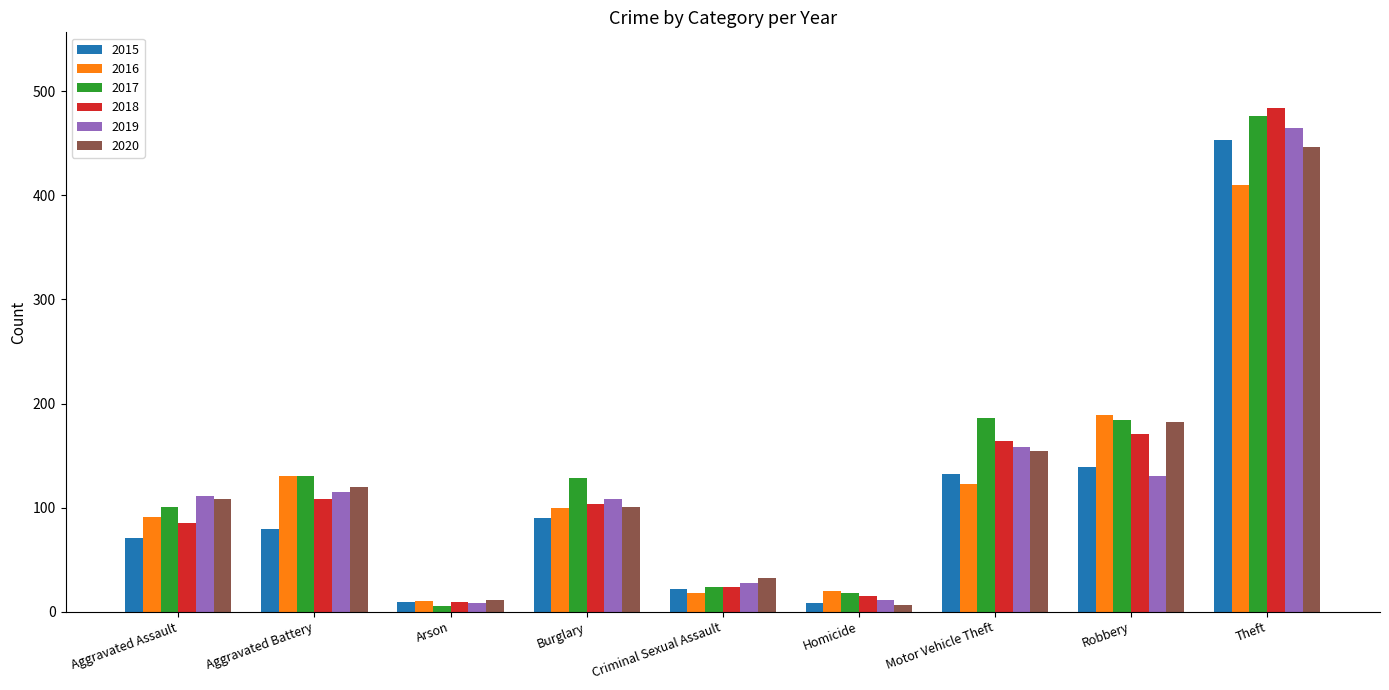

Which series has the widest spread of values?

2018